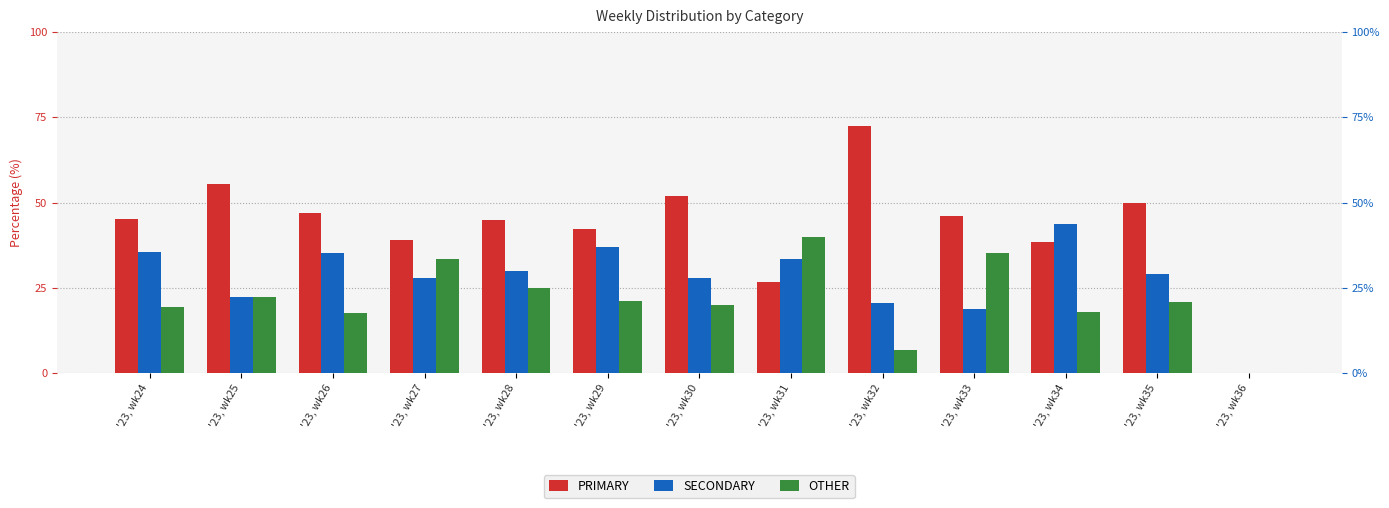

Is the value of PRIMARY at '23, wk34 greater than the value of OTHER at '23, wk36?

Yes